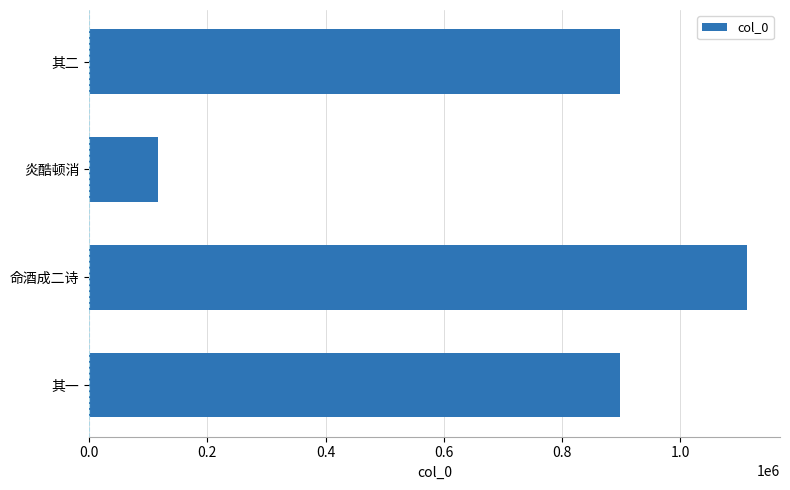

What is the difference between the maximum and second lowest values?

215326